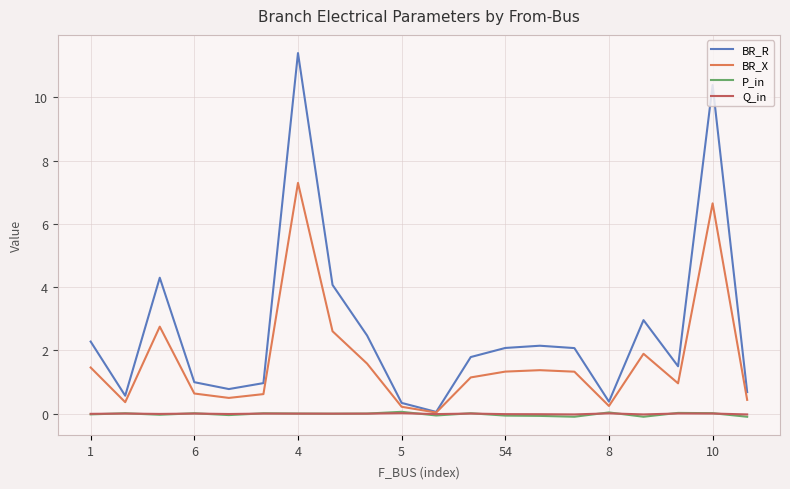

What is the greatest value displayed?

11.4